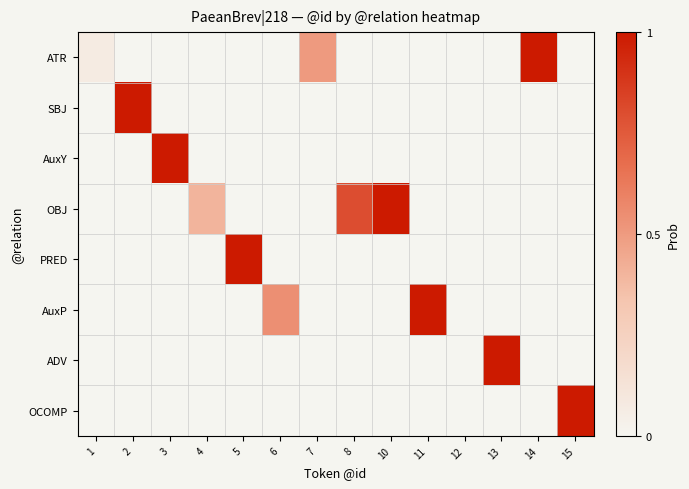

Reading left to right, transcribe all the data shown in this chart.

ATR: 1=0.1	2=0.0	3=0.0	4=0.0	5=0.0	6=0.0	7=0.5	8=0.0	10=0.0	11=0.0	12=0.0	13=0.0	14=1.0	15=0.0
SBJ: 1=0.0	2=1.0	3=0.0	4=0.0	5=0.0	6=0.0	7=0.0	8=0.0	10=0.0	11=0.0	12=0.0	13=0.0	14=0.0	15=0.0
AuxY: 1=0.0	2=0.0	3=1.0	4=0.0	5=0.0	6=0.0	7=0.0	8=0.0	10=0.0	11=0.0	12=0.0	13=0.0	14=0.0	15=0.0
OBJ: 1=0.0	2=0.0	3=0.0	4=0.4	5=0.0	6=0.0	7=0.0	8=0.8	10=1.0	11=0.0	12=0.0	13=0.0	14=0.0	15=0.0
PRED: 1=0.0	2=0.0	3=0.0	4=0.0	5=1.0	6=0.0	7=0.0	8=0.0	10=0.0	11=0.0	12=0.0	13=0.0	14=0.0	15=0.0
AuxP: 1=0.0	2=0.0	3=0.0	4=0.0	5=0.0	6=0.5	7=0.0	8=0.0	10=0.0	11=1.0	12=0.0	13=0.0	14=0.0	15=0.0
ADV: 1=0.0	2=0.0	3=0.0	4=0.0	5=0.0	6=0.0	7=0.0	8=0.0	10=0.0	11=0.0	12=0.0	13=1.0	14=0.0	15=0.0
OCOMP: 1=0.0	2=0.0	3=0.0	4=0.0	5=0.0	6=0.0	7=0.0	8=0.0	10=0.0	11=0.0	12=0.0	13=0.0	14=0.0	15=1.0